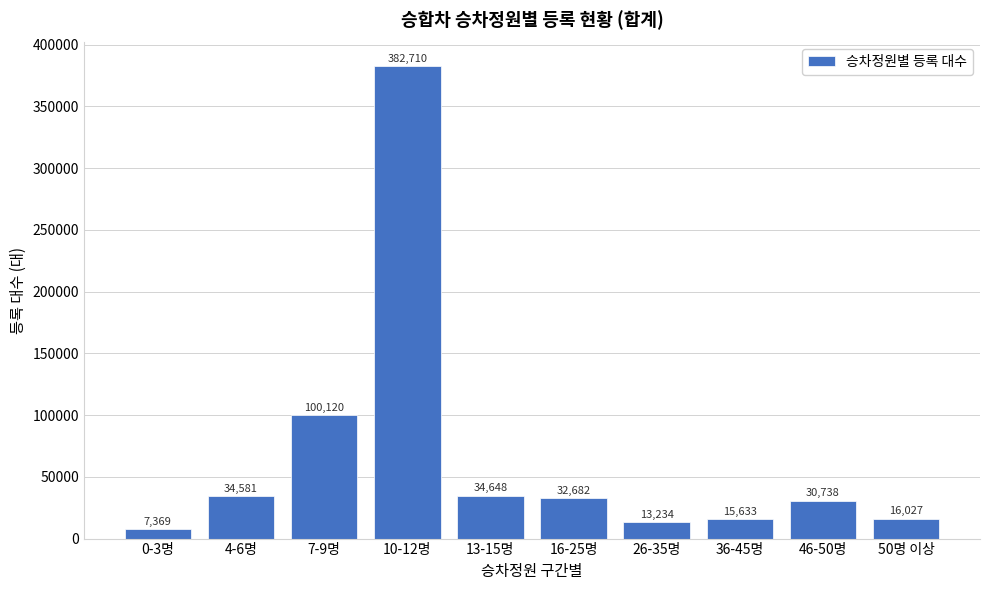

Reading right to left, transcribe all the data shown in this chart.

50명 이상=16027	46-50명=30738	36-45명=15633	26-35명=13234	16-25명=32682	13-15명=34648	10-12명=382710	7-9명=100120	4-6명=34581	0-3명=7369